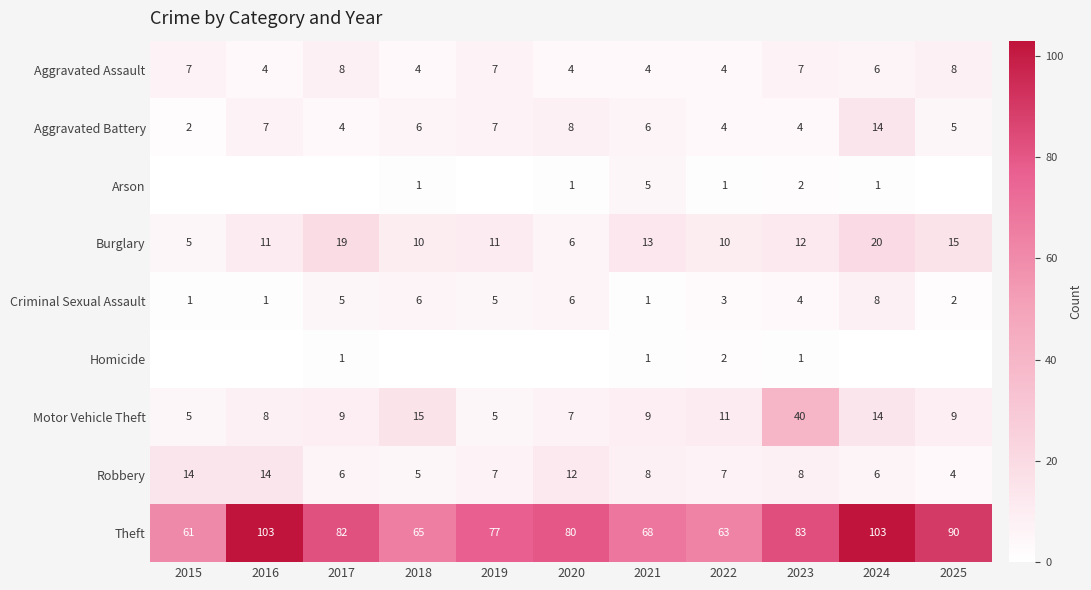

What is the difference between the maximum and minimum values in the Burglary series?

15